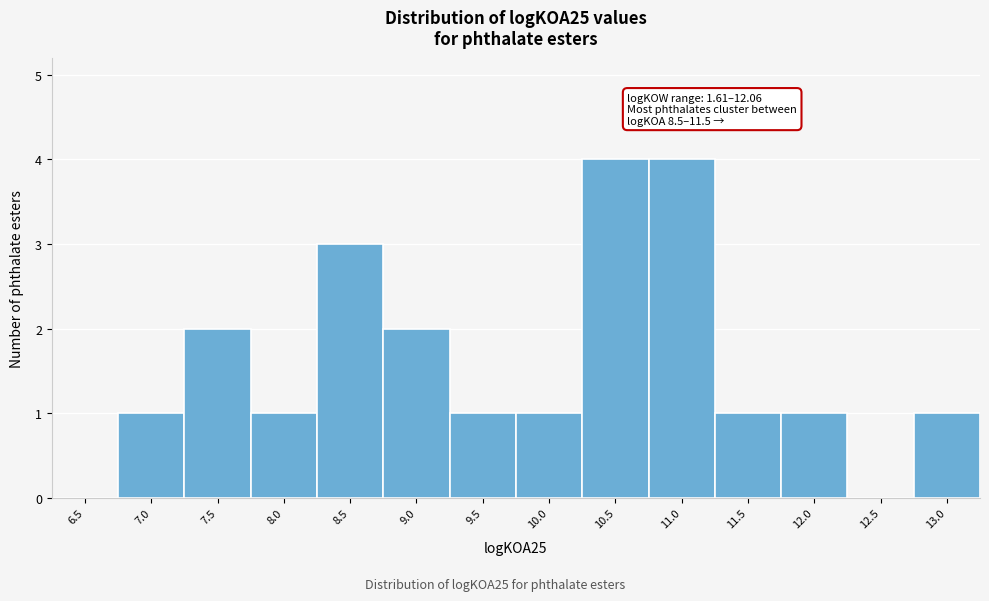

Reading right to left, transcribe all the data shown in this chart.

13.0=1	12.5=0	12.0=1	11.5=1	11.0=4	10.5=4	10.0=1	9.5=1	9.0=2	8.5=3	8.0=1	7.5=2	7.0=1	6.5=0